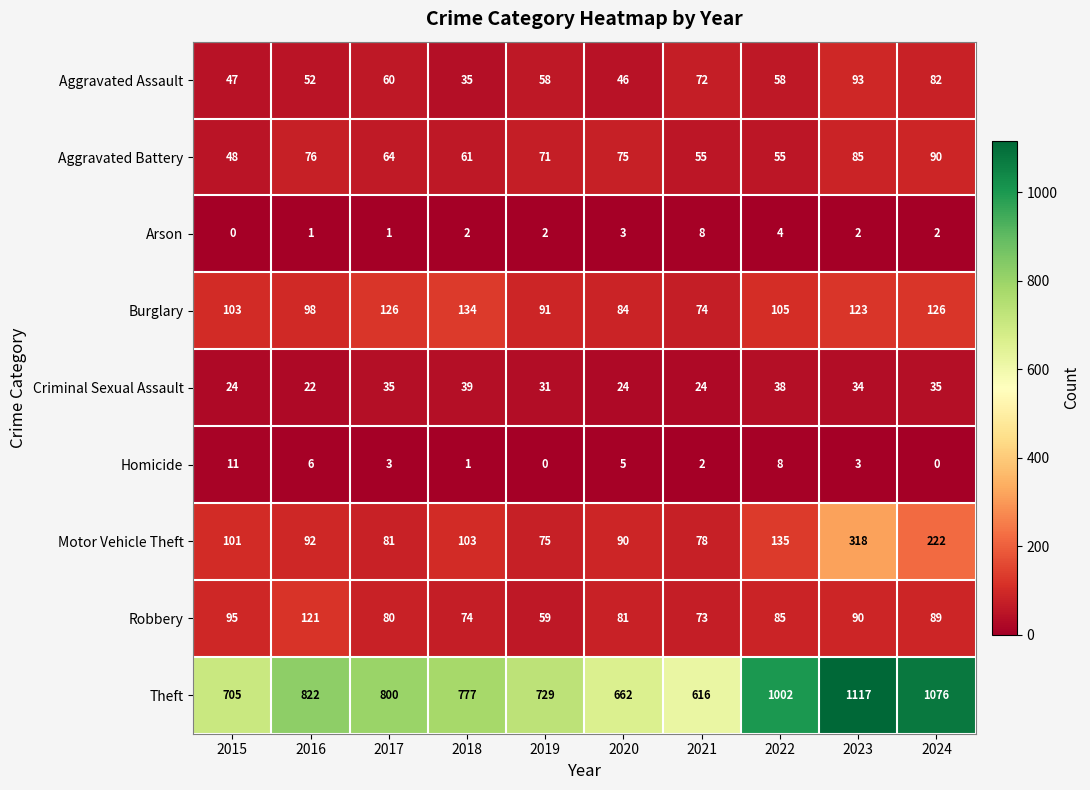

Is it true that Burglary equals 126 at 2017?

True